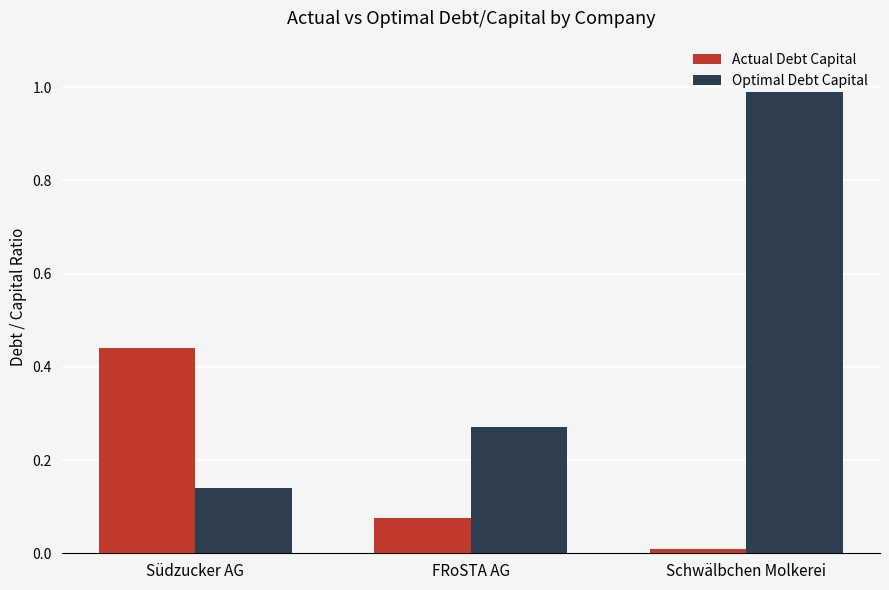

Where is Optimal Debt Capital nearest to the value 0?

Südzucker AG